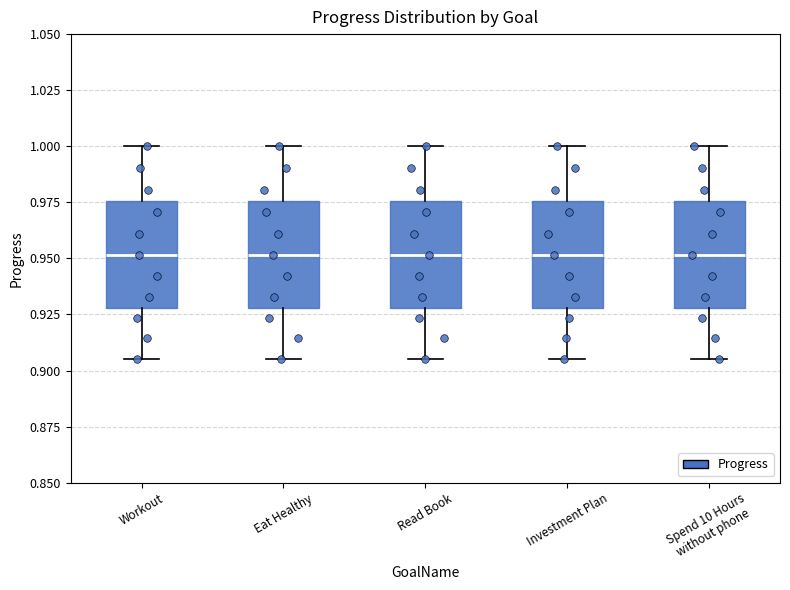

Reading left to right, read every box against the y-axis: the position of its median line, the range the box covers, and the ends of its whiskers. The values are not printed on the chart, so give them approximately, as read against the axis.

Workout: median 0.950, box 0.930 to 0.975, whiskers 0.905 to 1.000
Eat Healthy: median 0.950, box 0.930 to 0.975, whiskers 0.905 to 1.000
Read Book: median 0.950, box 0.930 to 0.975, whiskers 0.905 to 1.000
Investment Plan: median 0.950, box 0.930 to 0.975, whiskers 0.905 to 1.000
Spend 10 Hours without phone: median 0.950, box 0.930 to 0.975, whiskers 0.905 to 1.000